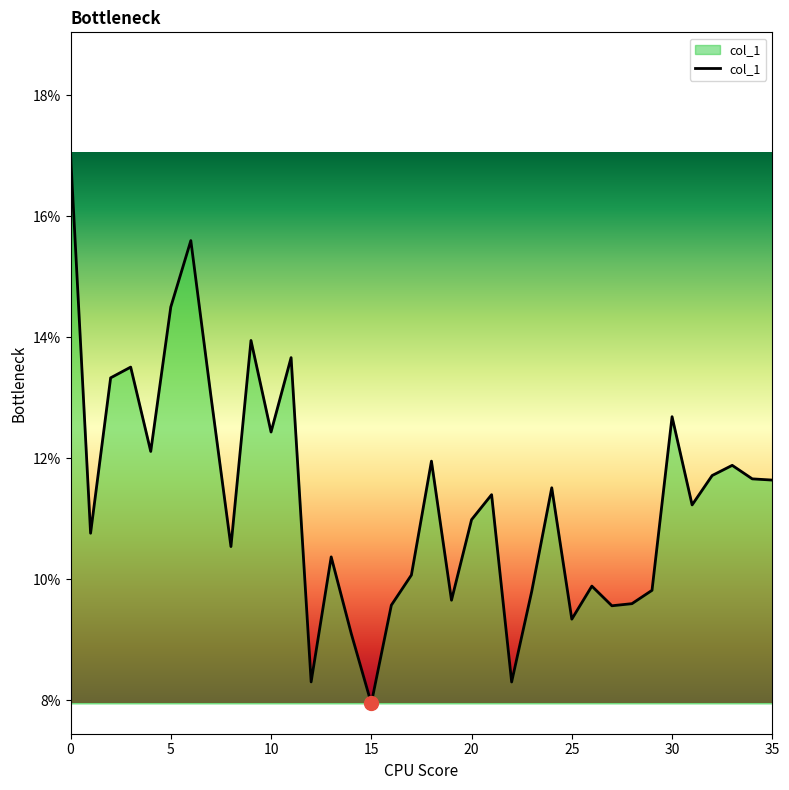

Reading left to right, what are all the values shown in this chart?

0=0.2	1=0.1	2=0.1	3=0.1	4=0.1	5=0.1	6=0.2	7=0.1	8=0.1	9=0.1	10=0.1	11=0.1	12=0.1	13=0.1	14=0.1	15=0.1	16=0.1	17=0.1	18=0.1	19=0.1	20=0.1	21=0.1	22=0.1	23=0.1	24=0.1	25=0.1	26=0.1	27=0.1	28=0.1	29=0.1	30=0.1	31=0.1	32=0.1	33=0.1	34=0.1	35=0.1